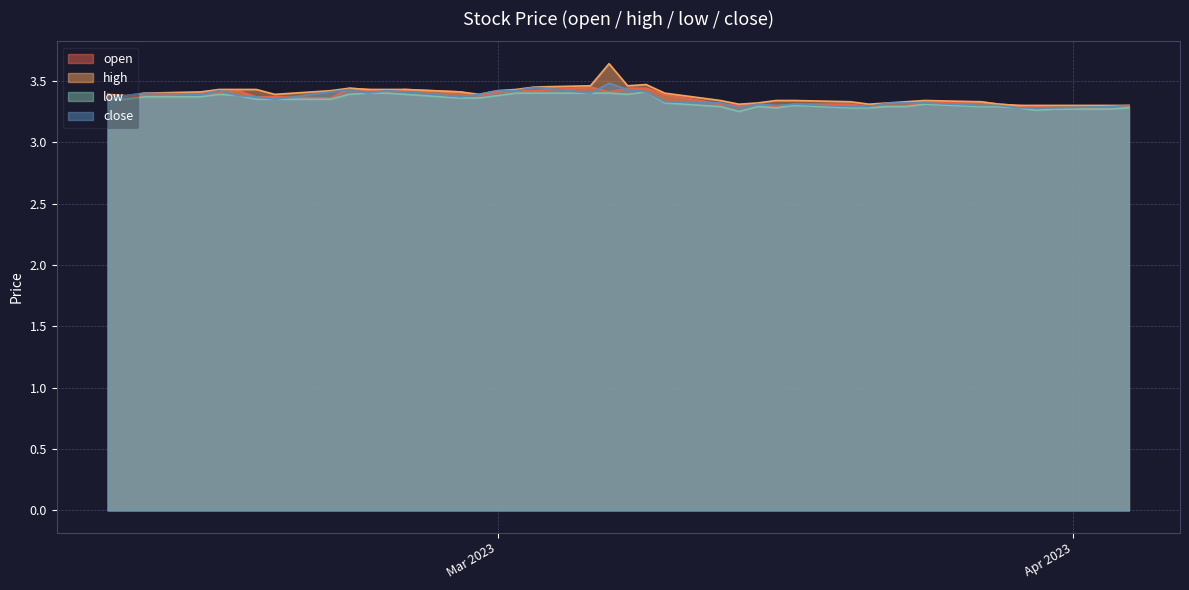

What is the minimum value for close?

3.3